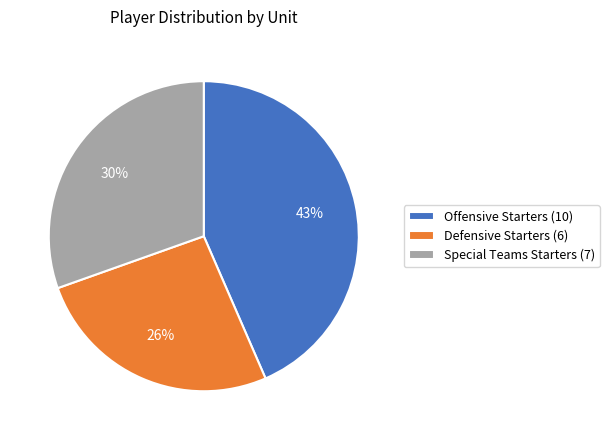

What is the ratio of the value at Defensive Starters to the value at Special Teams Starters?

0.9